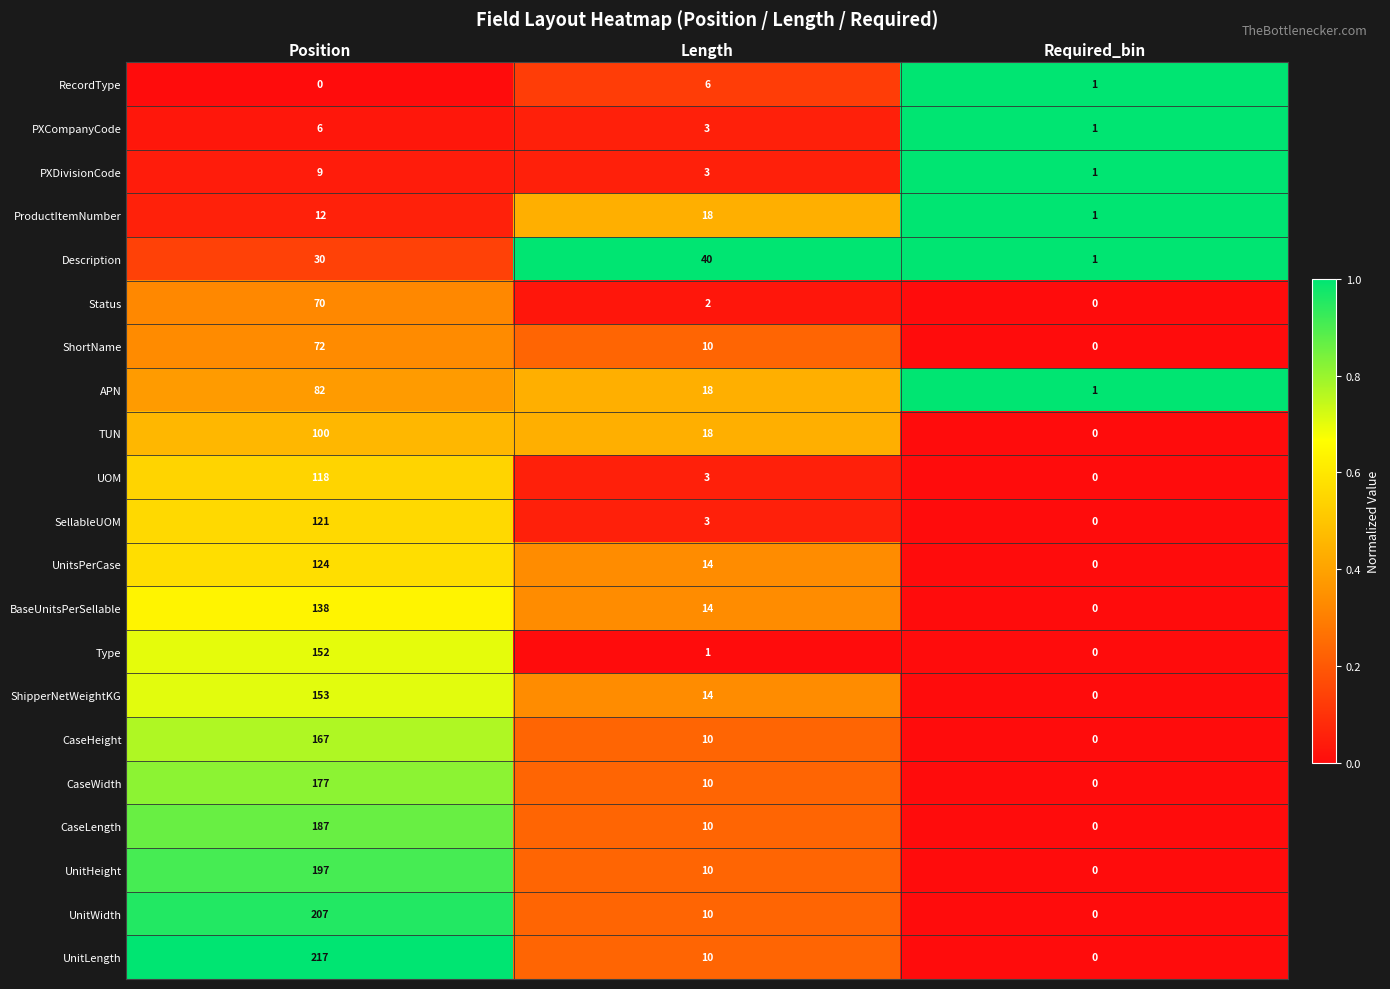

What is the sum of all PXCompanyCode values?

10